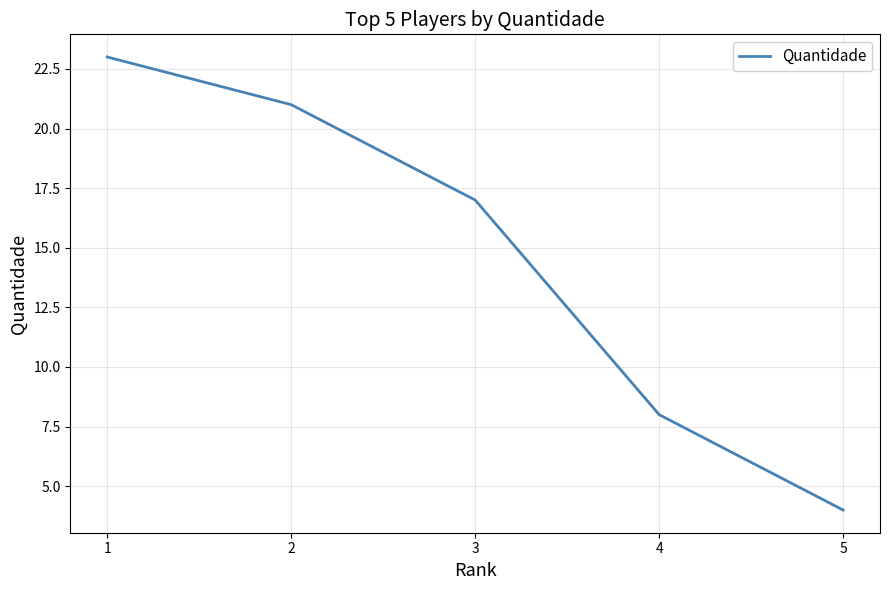

What is the change in value from 1 to 4?

-15